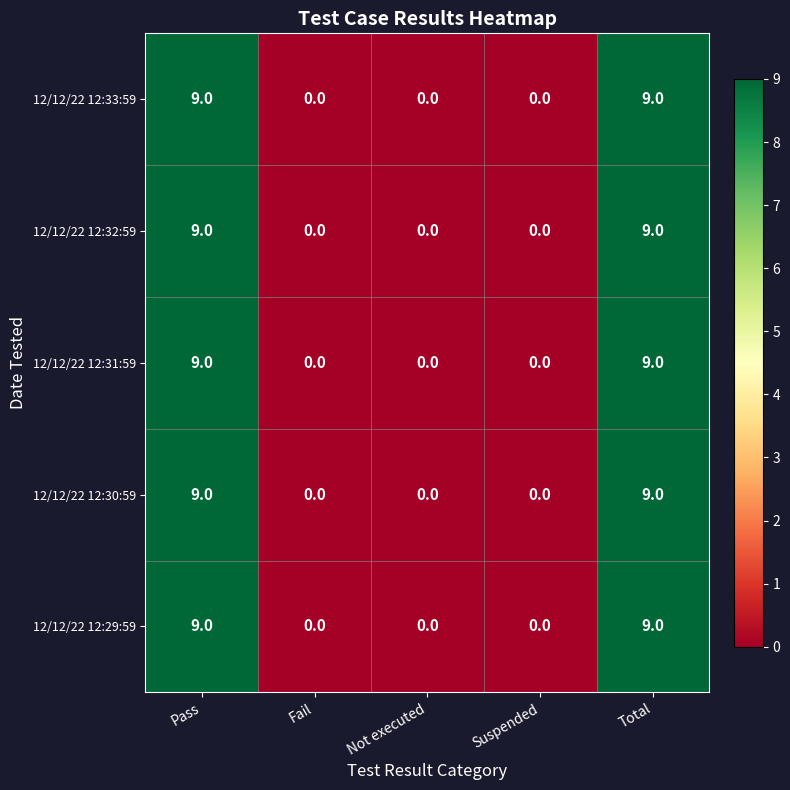

What is the total value across all series at Pass?

45